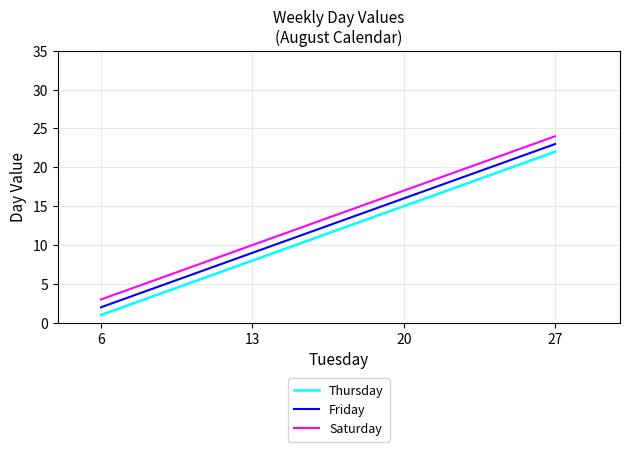

Reading left to right, transcribe all the data shown in this chart.

Thursday: 1	8	15	22
Friday: 2	9	16	23
Saturday: 3	10	17	24